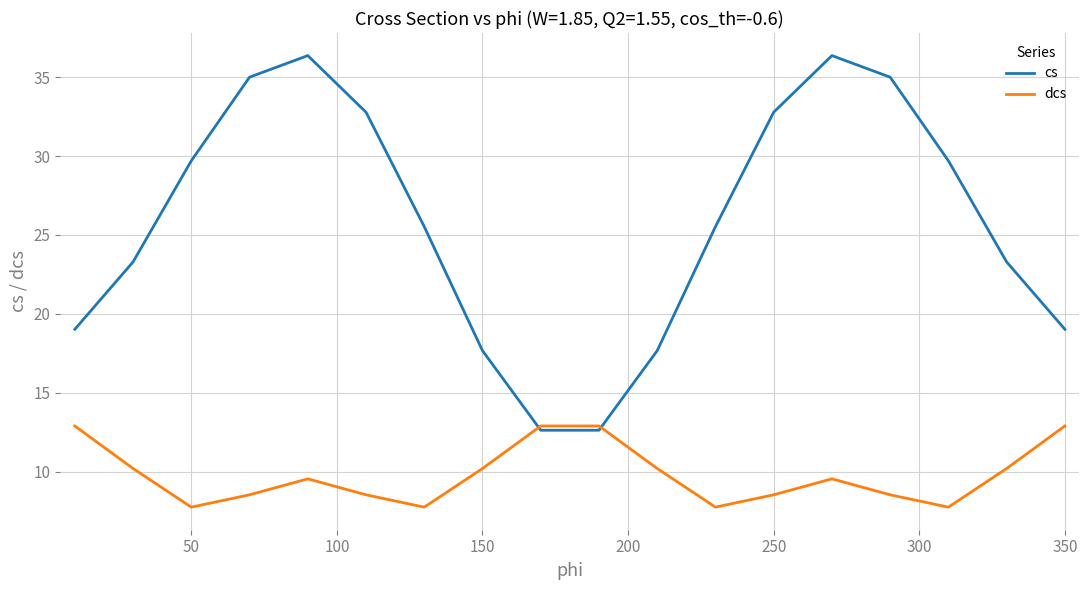

Which series has the largest range (max minus min)?

cs